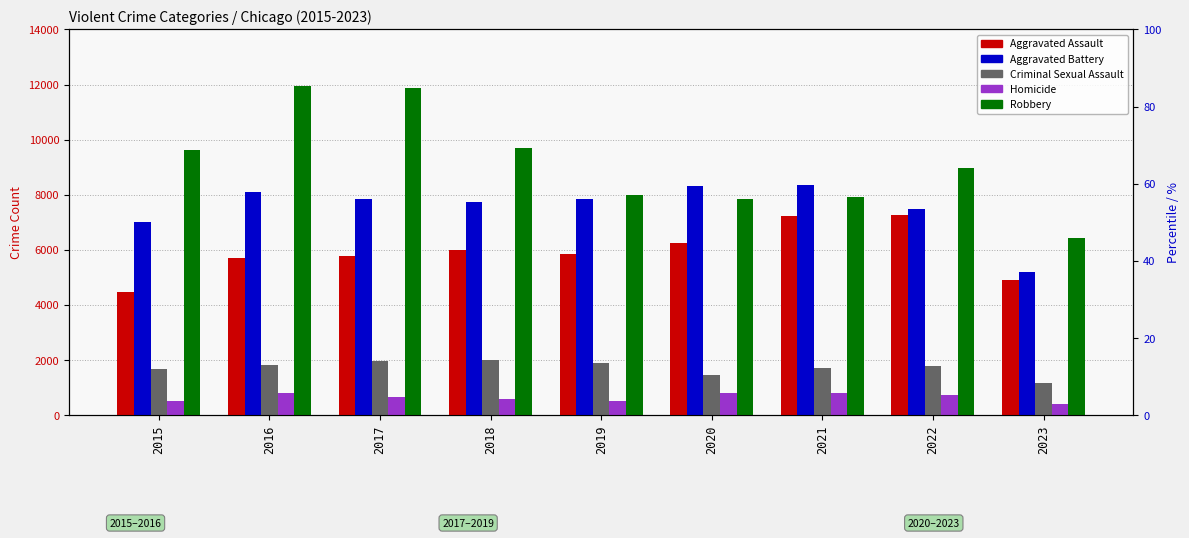

What is the difference between the maximum and minimum values in the Aggravated Battery series?

3153